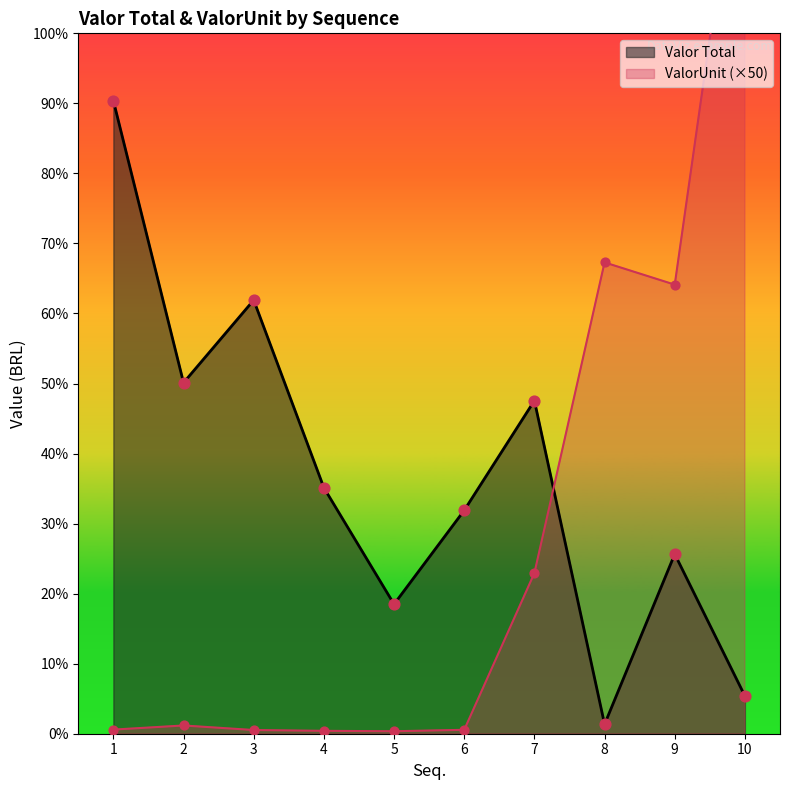

Is the value of ValorUnit at 3 greater than the value of Valor Total at 10?

No